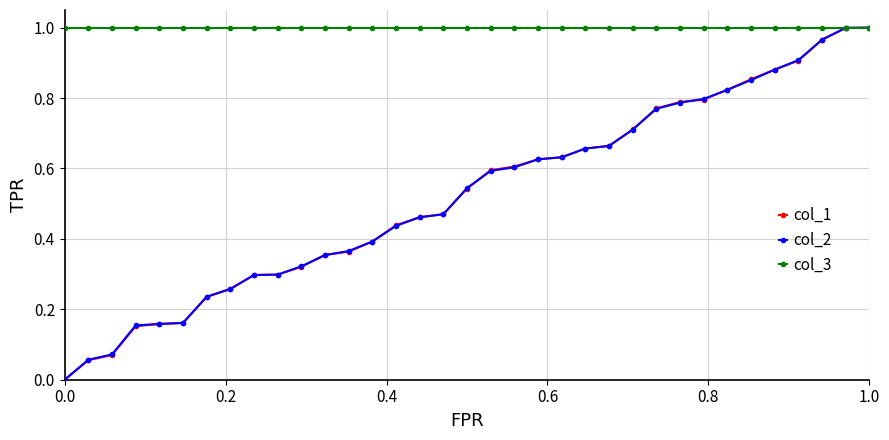

Which series has the largest total across all categories?

col_3